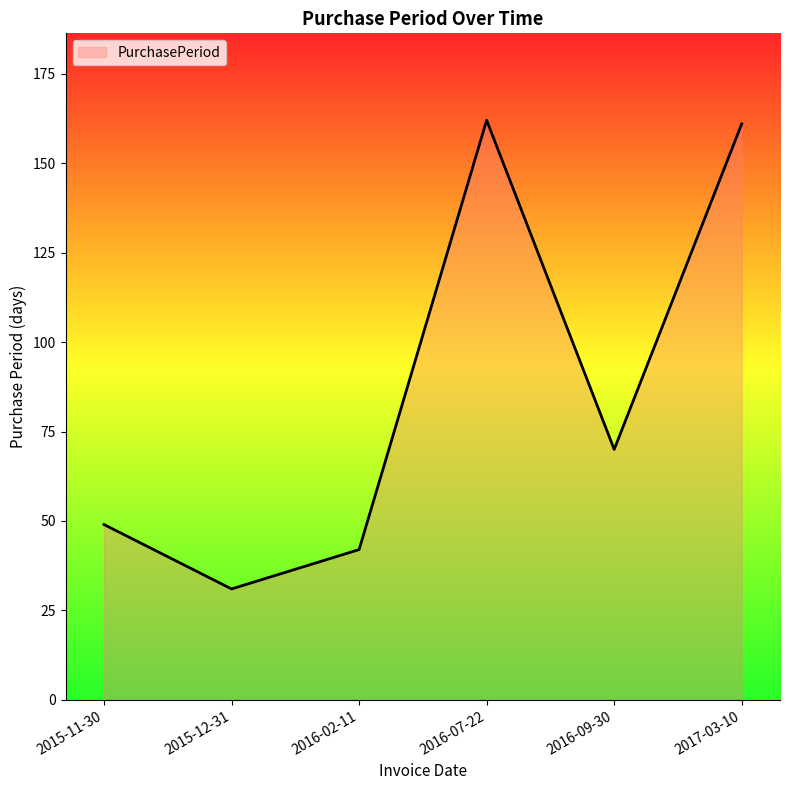

Where does the data first go above 70?

2016-07-22